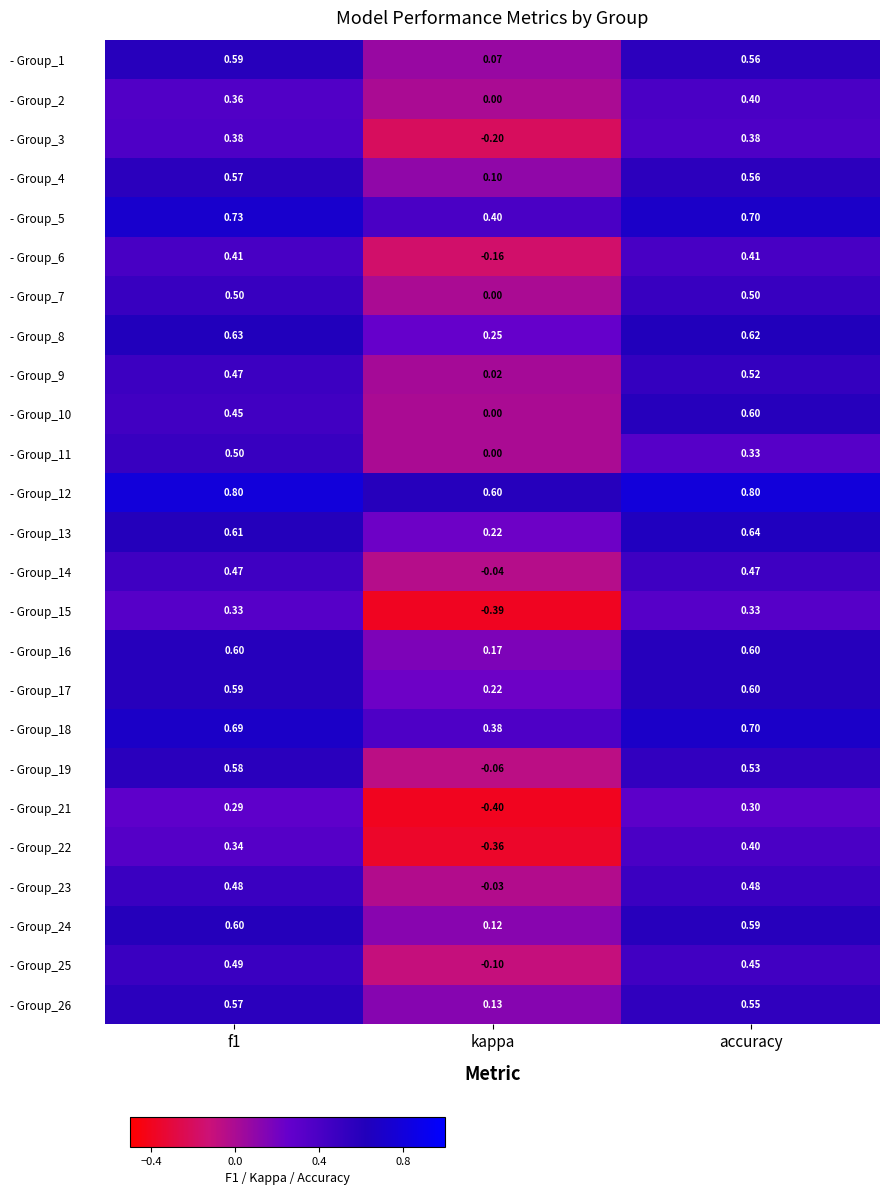

At which label does - Group_10 reach its minimum?

kappa